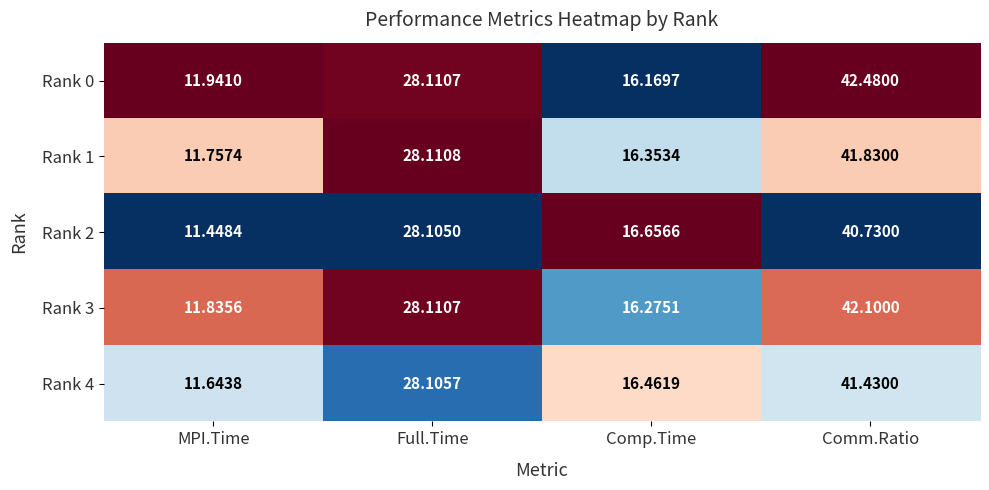

Which series has the largest total across all categories?

Rank 0